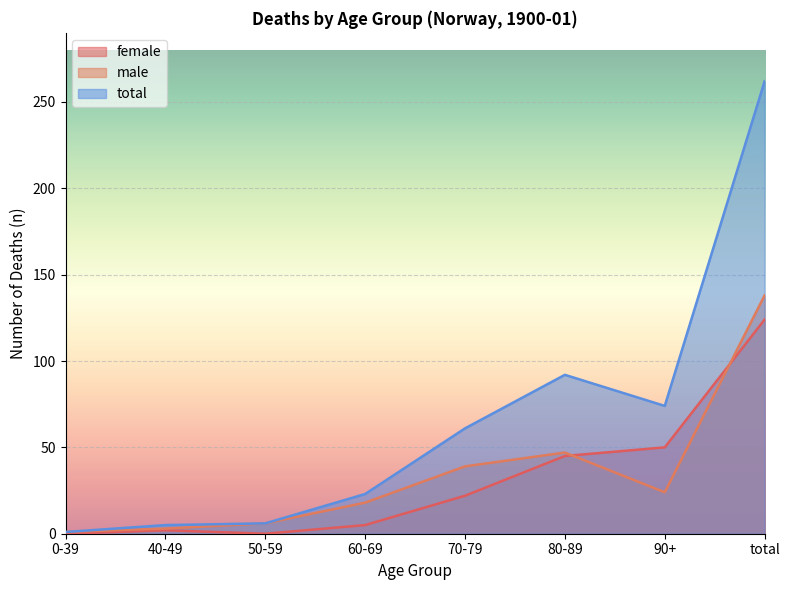

Which series has the largest total across all categories?

total